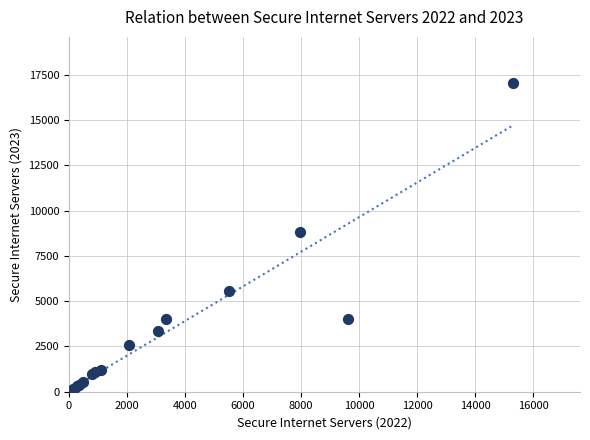

What Y value in the scatter plot is closest to 8584?

8797